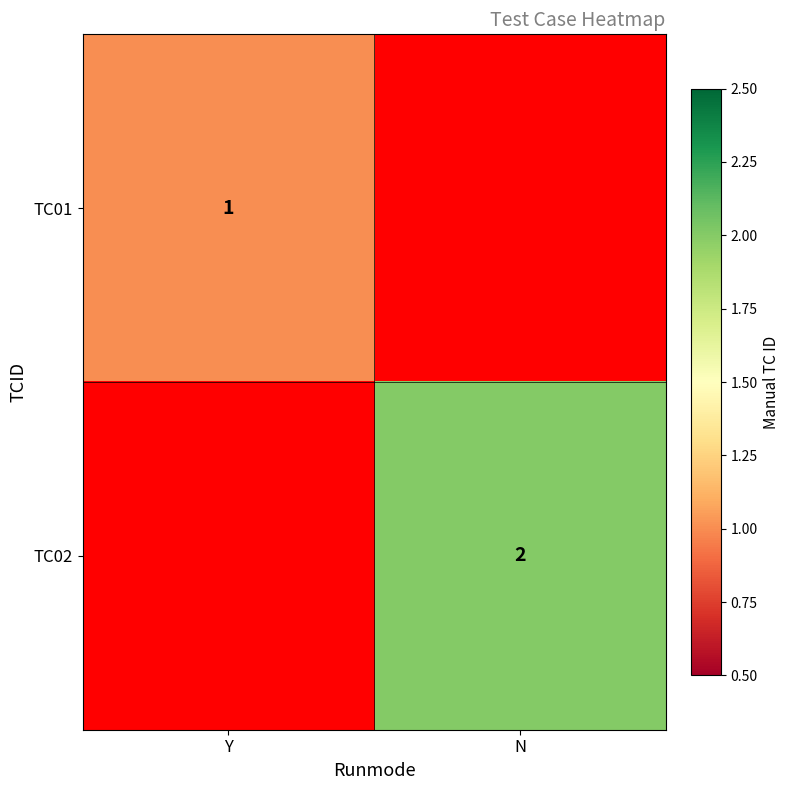

The value of TC02 at N is 3. True or false?

False